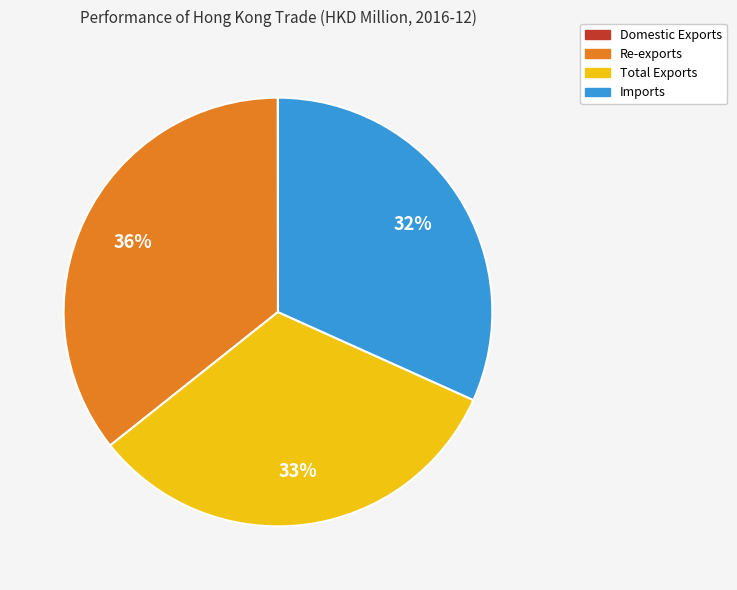

To the nearest percent, what is the difference between the largest and smallest slice percentages?

36%